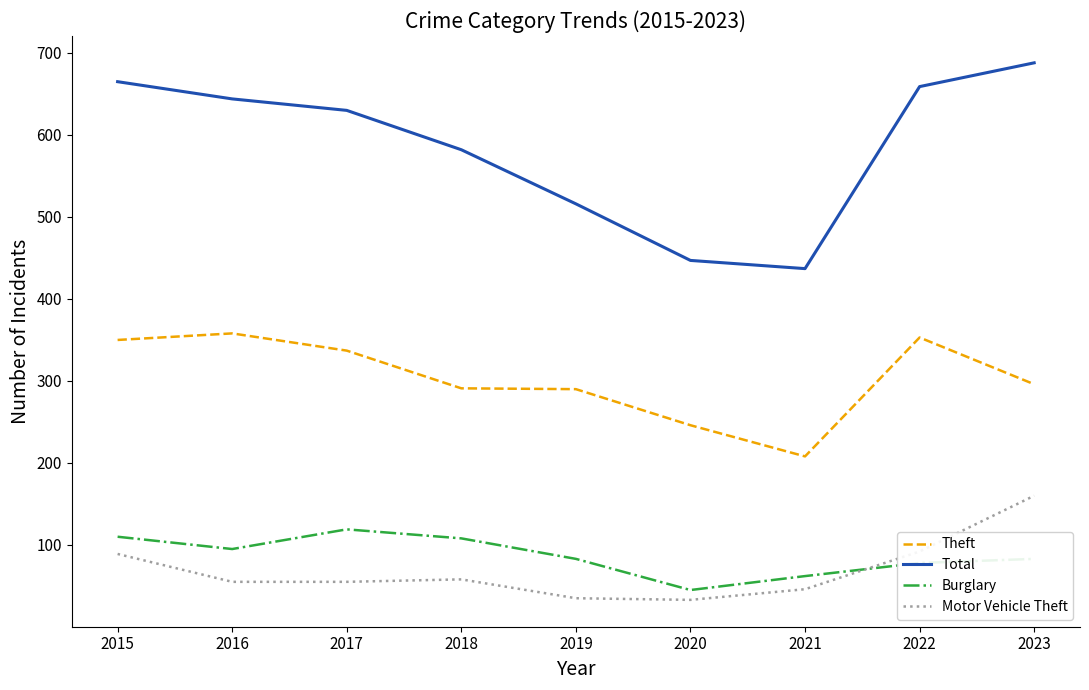

Where does the Motor Vehicle Theft series first go above 55?

2015